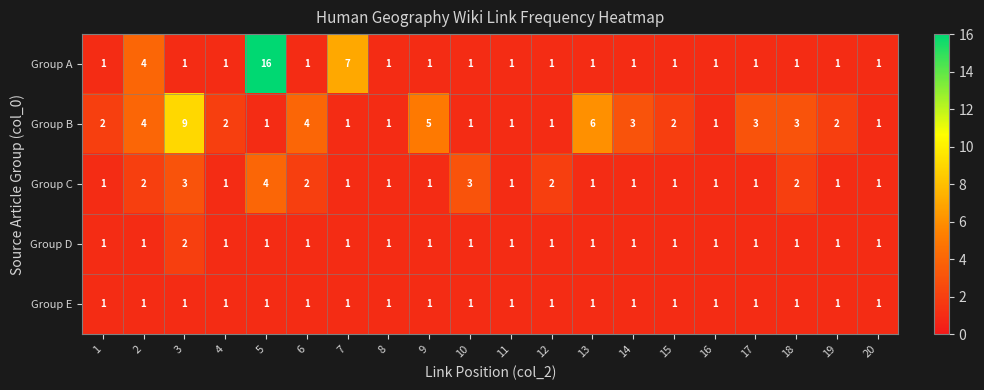

How many series are shown in this chart?

5